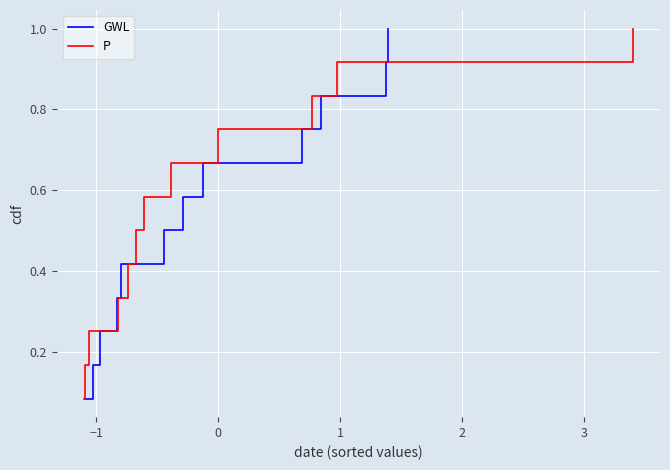

True or false: P has more than 0 points higher than both neighbors.

False